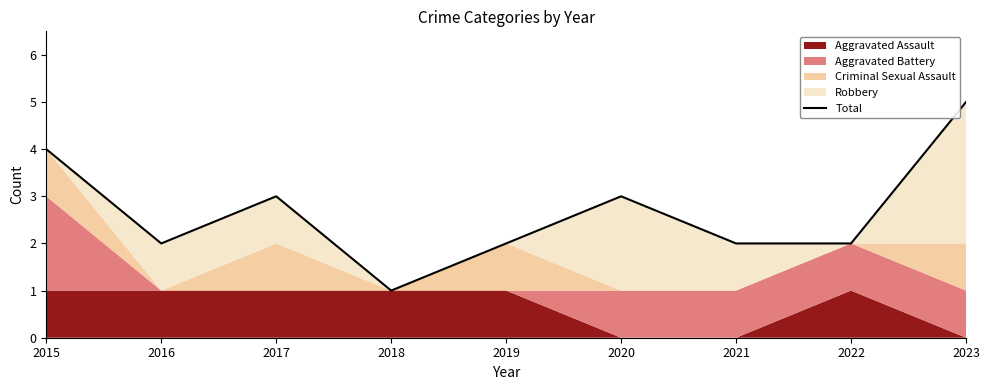

List the labels in order of value, largest first.

2023, 2015, 2017, 2020, 2016, 2019, 2021, 2022, 2018